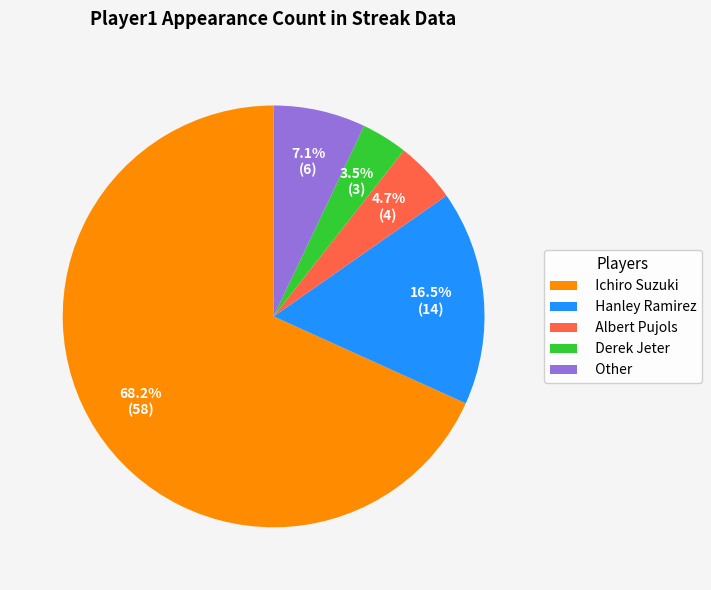

True or false: Hanley Ramirez accounts for 30% of the total.

False